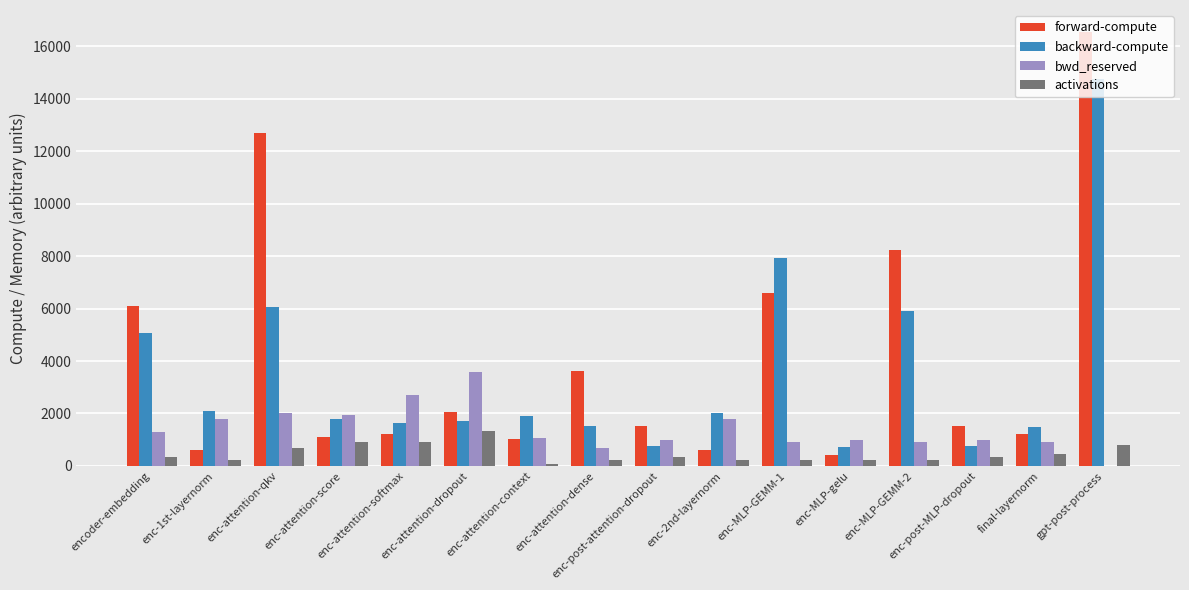

What is the highest value of the forward-compute series?

16562.5